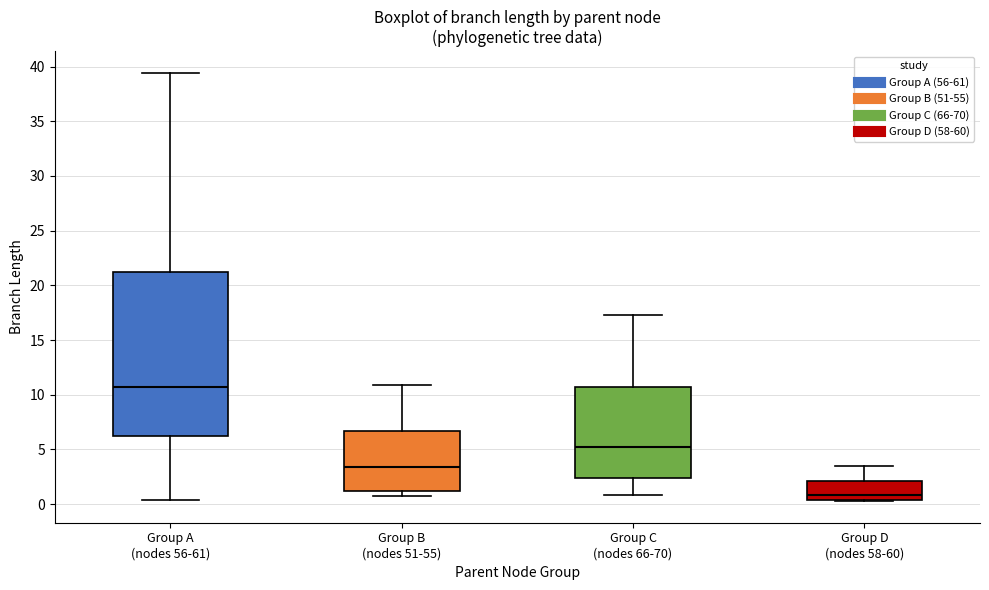

Which box is the tallest, from its lower edge to its upper edge?

Group A (nodes 56-61)